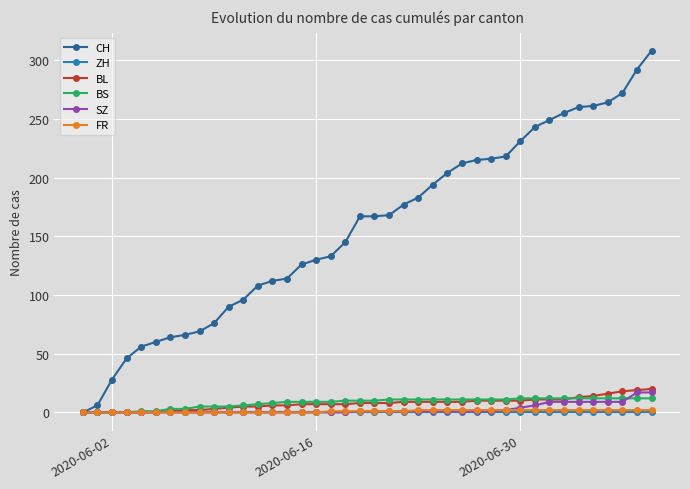

What is the maximum value for BS?

12